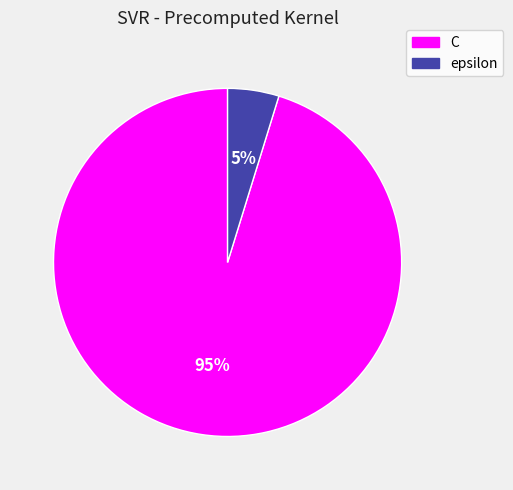

Between C and epsilon, which is larger?

C